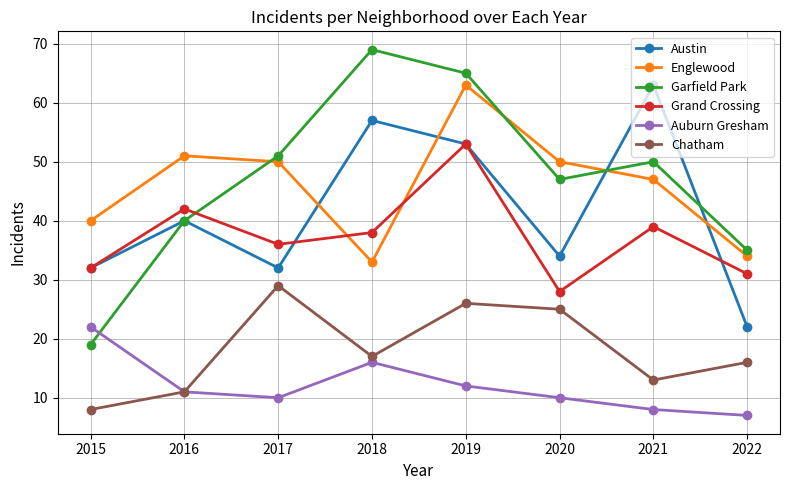

True or false: Grand Crossing and Englewood cross at least once.

True